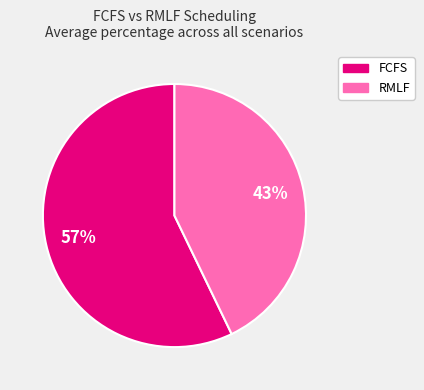

To the nearest percent, what is the average slice percentage?

50%